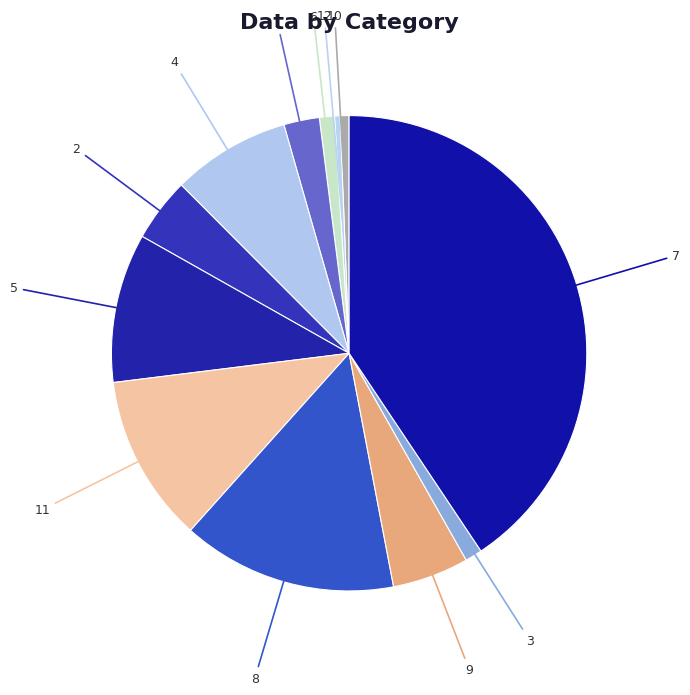

To the nearest percent, what is the average slice percentage?

8%